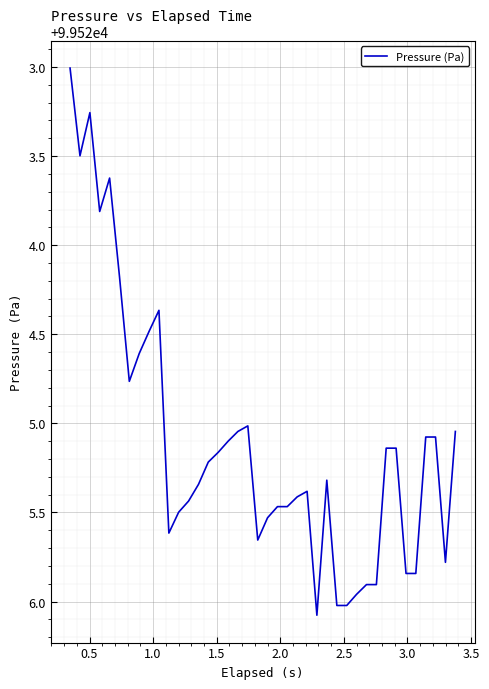

What is the smallest value displayed?

99523.0